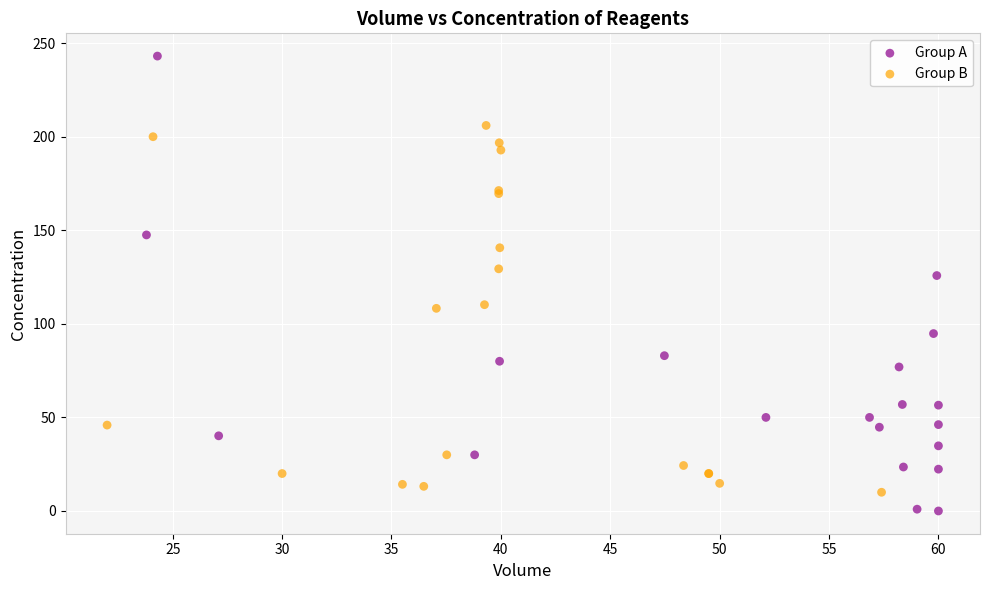

Which series contains the highest Y value?

Group A